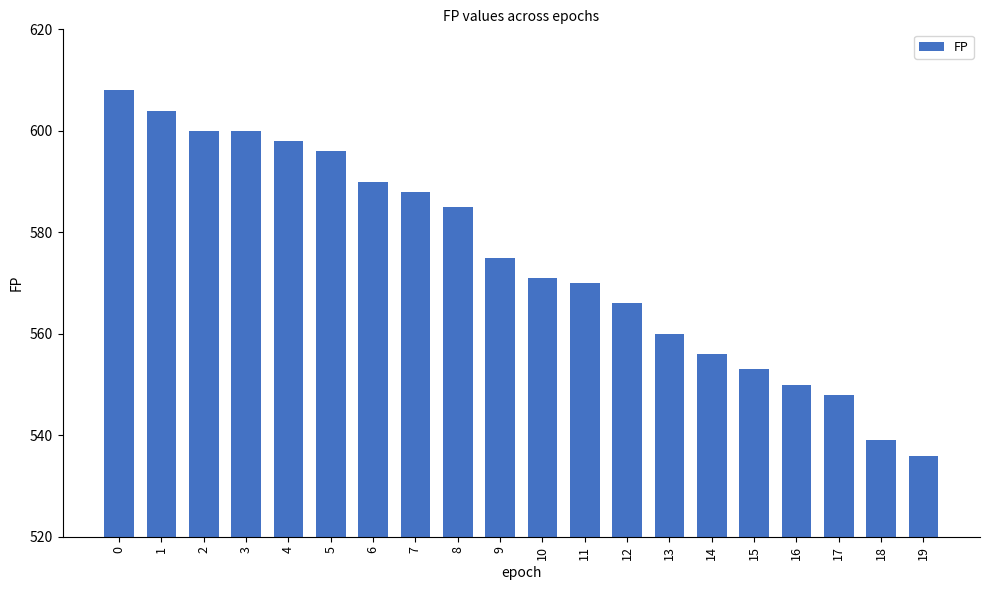

Is it true that the value at 6 is 590?

True